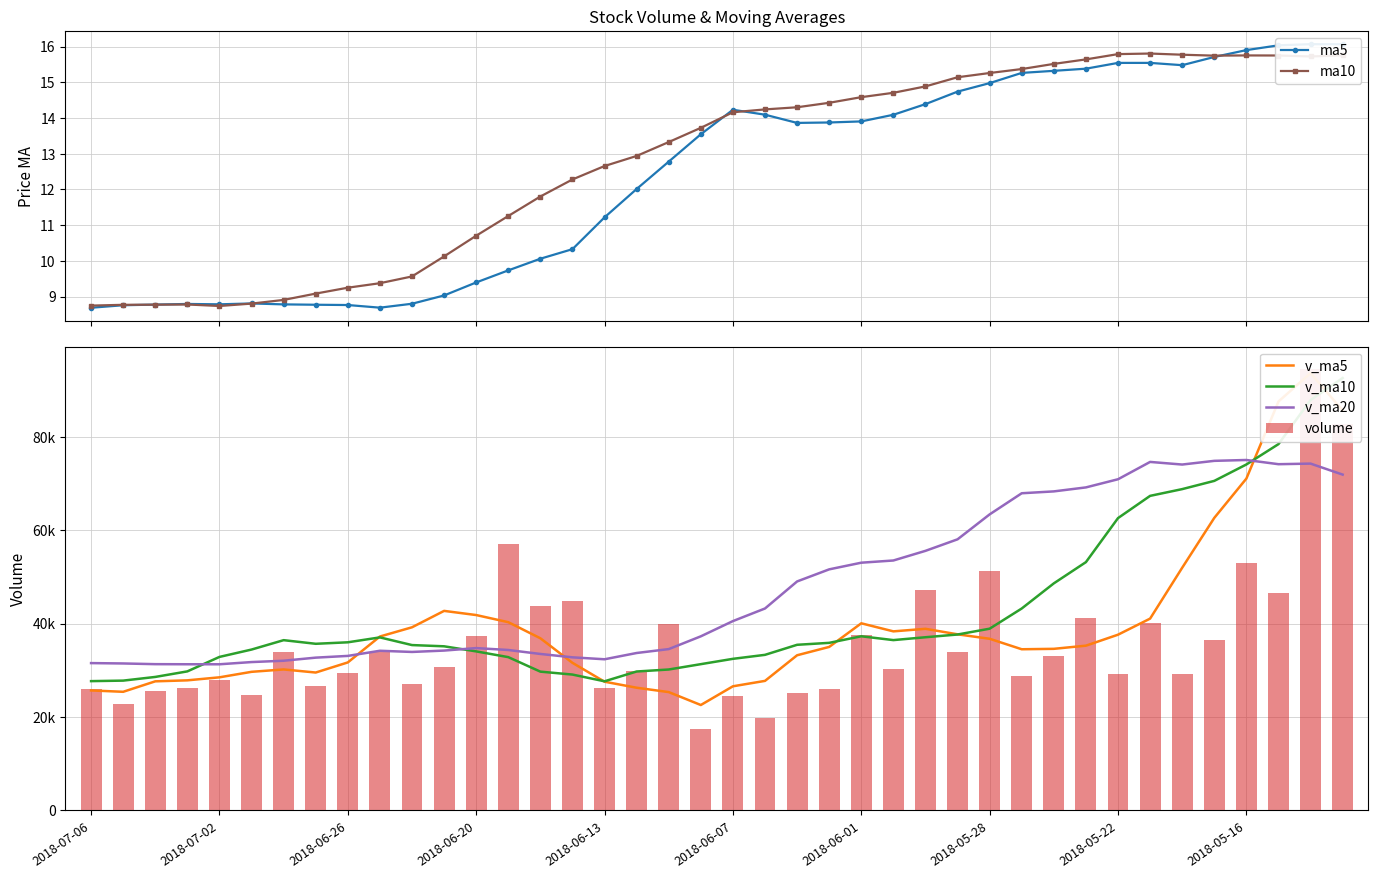

What is the highest value of the ma10 series?

15.8